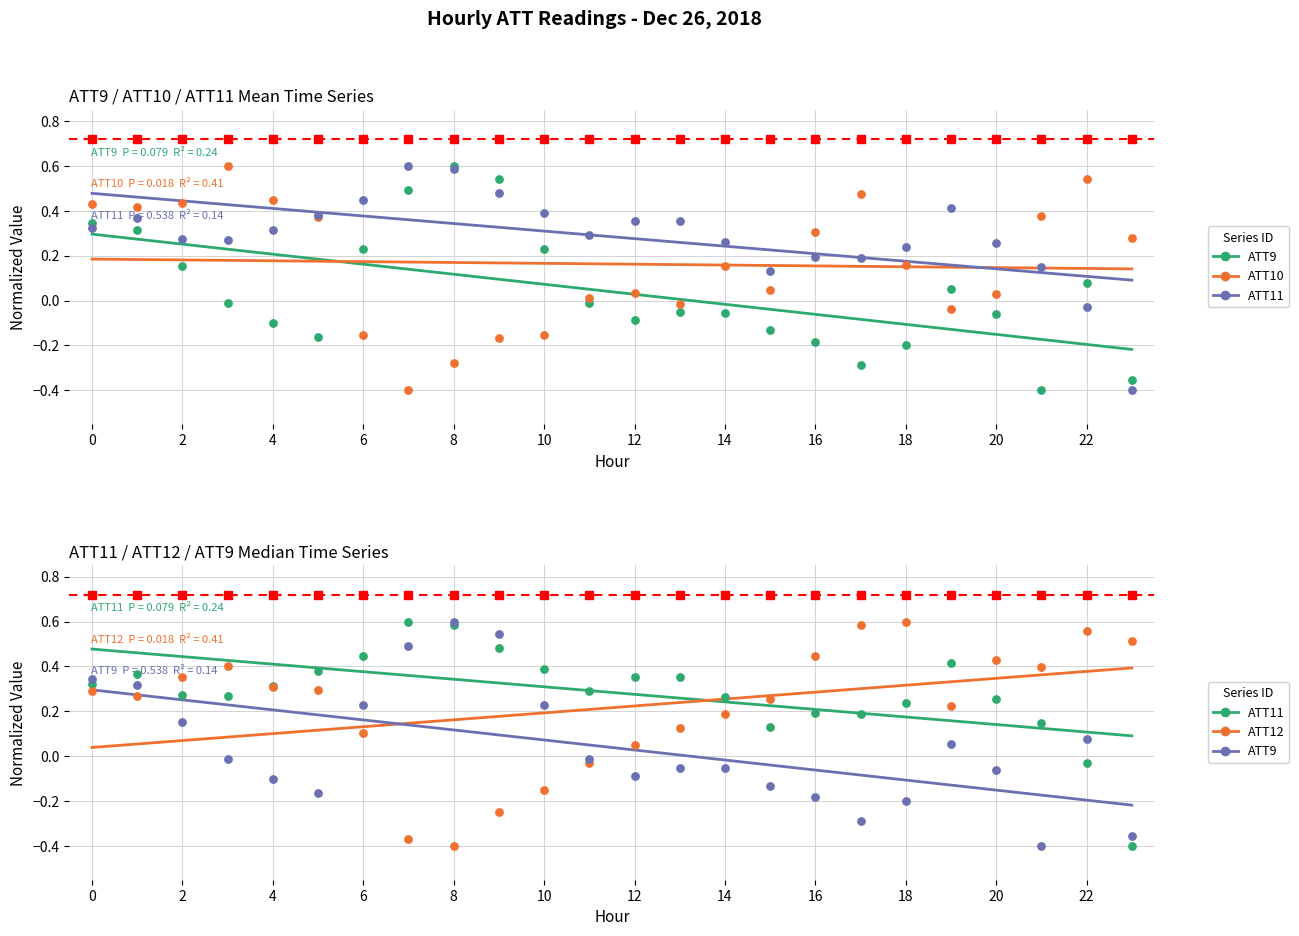

What is the total value across all series at 17?

1.0